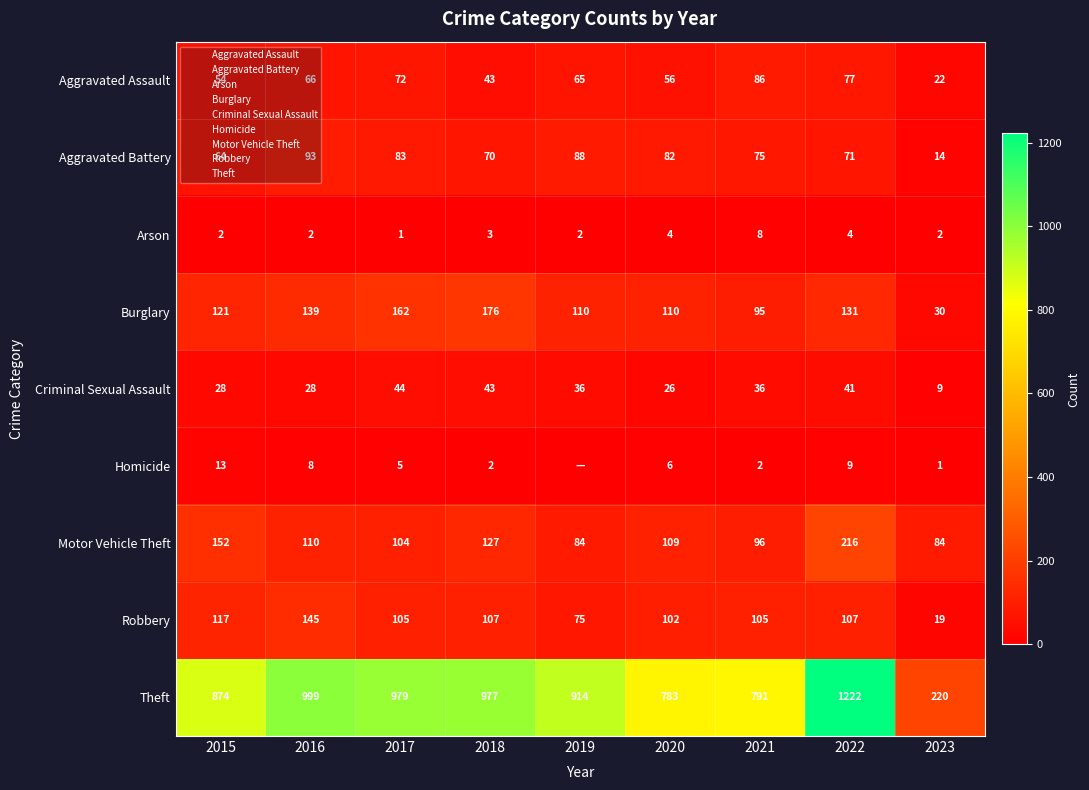

How many values in the Burglary series are below 121?

4